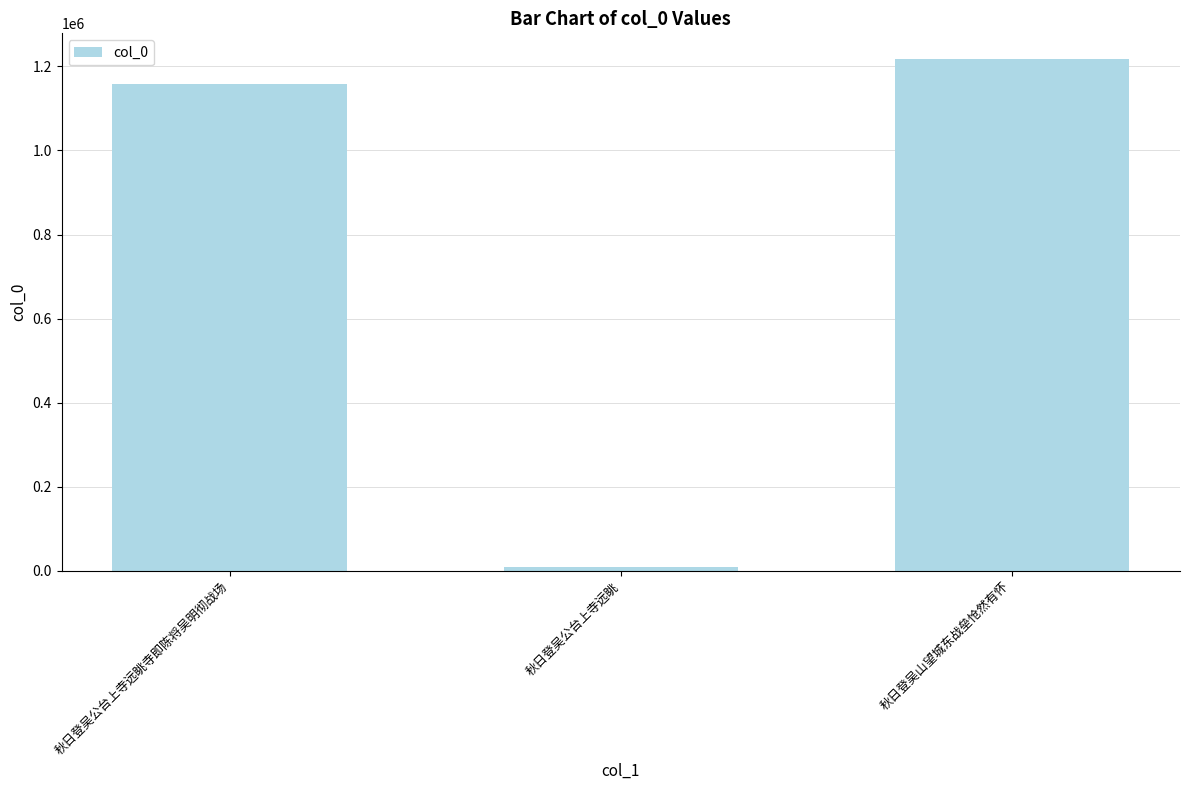

What is the value of the 3rd bar from the left?

1217966